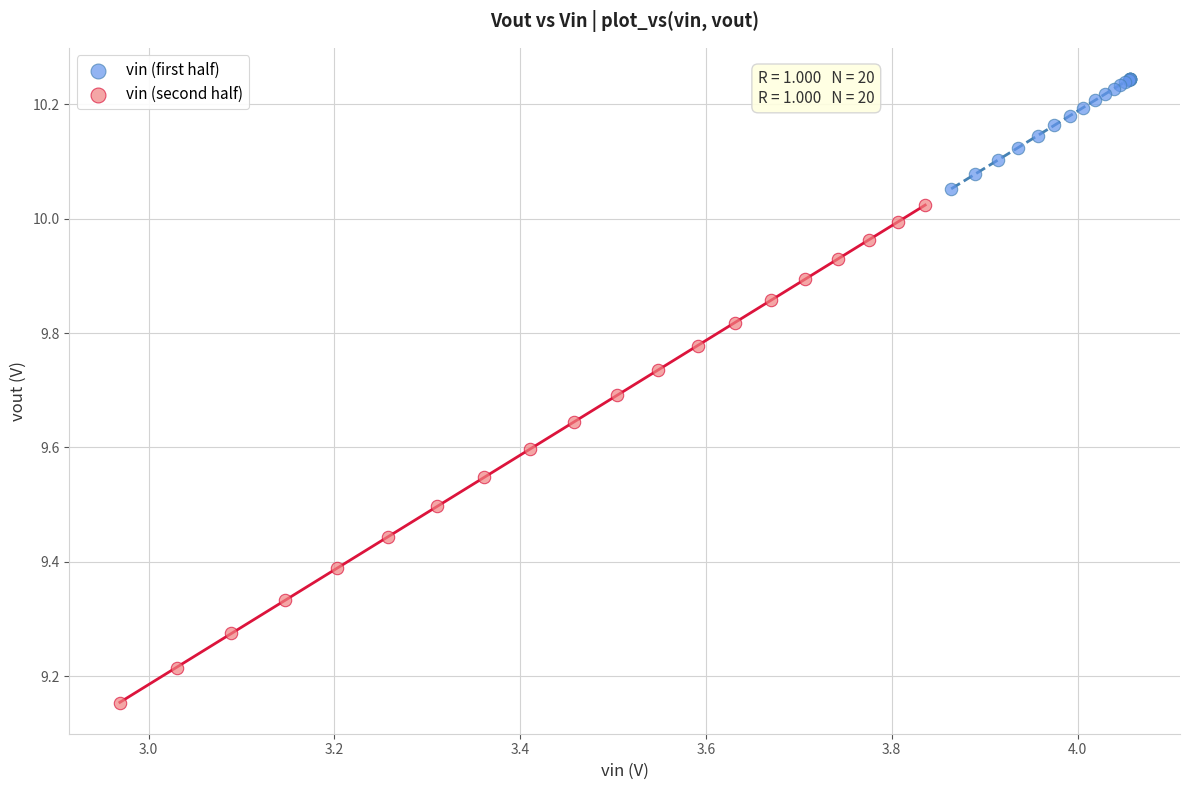

Which series contains the highest Y value?

vin (first half)